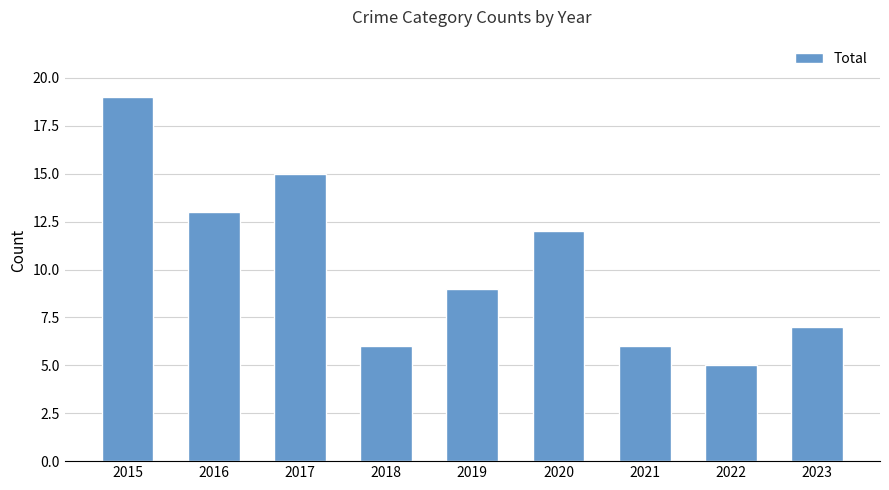

At which label is the value closest to 12?

2020